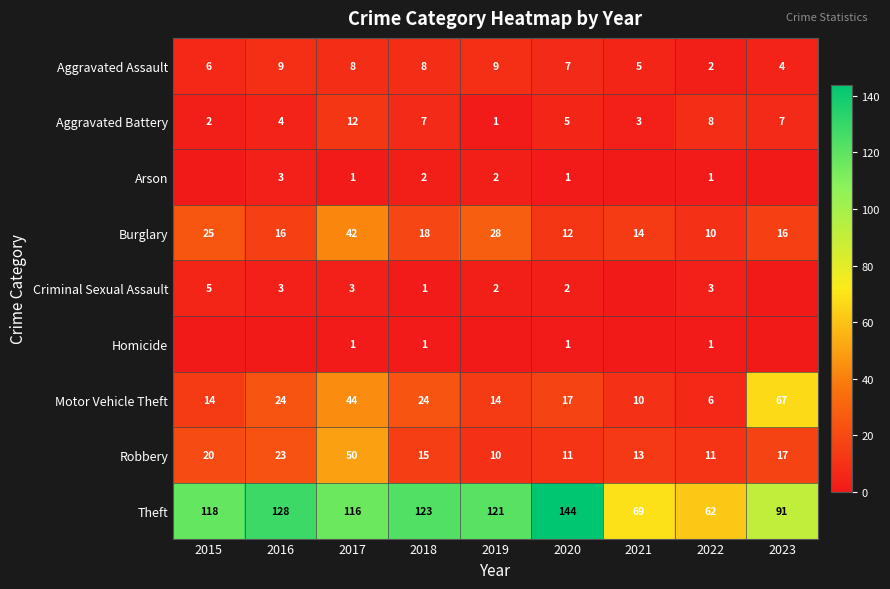

What is the spread (max minus min) of values at 2022?

61